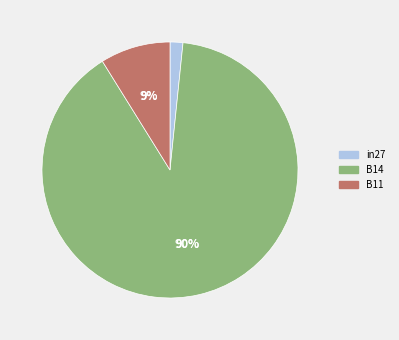

To the nearest percent, what percentage of the pie is in27?

2%